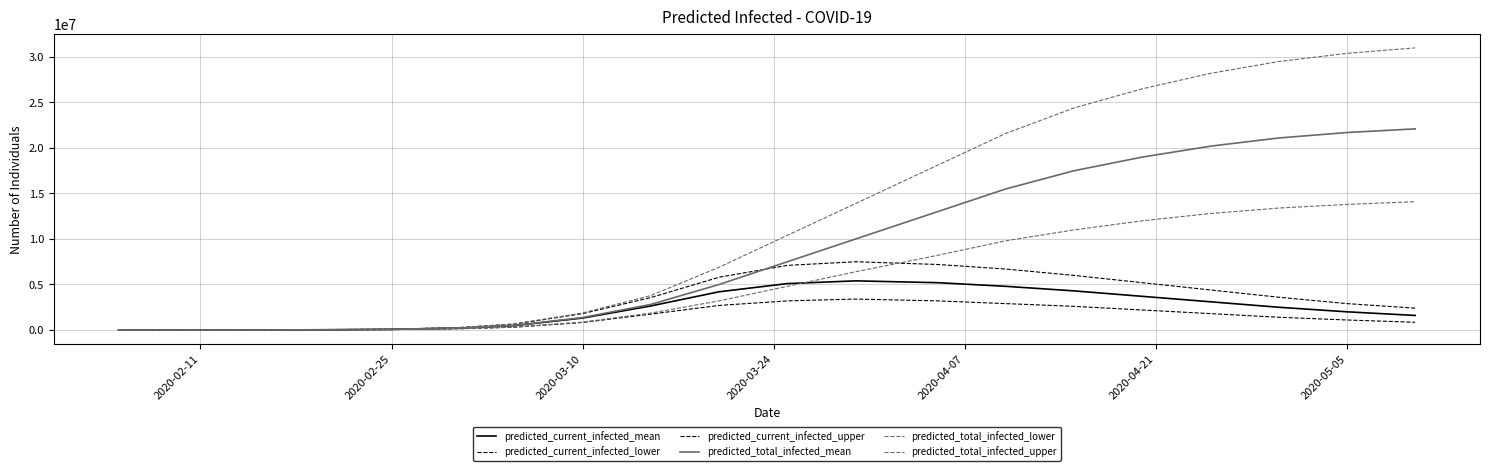

Which series has the largest range (max minus min)?

predicted_total_infected_upper